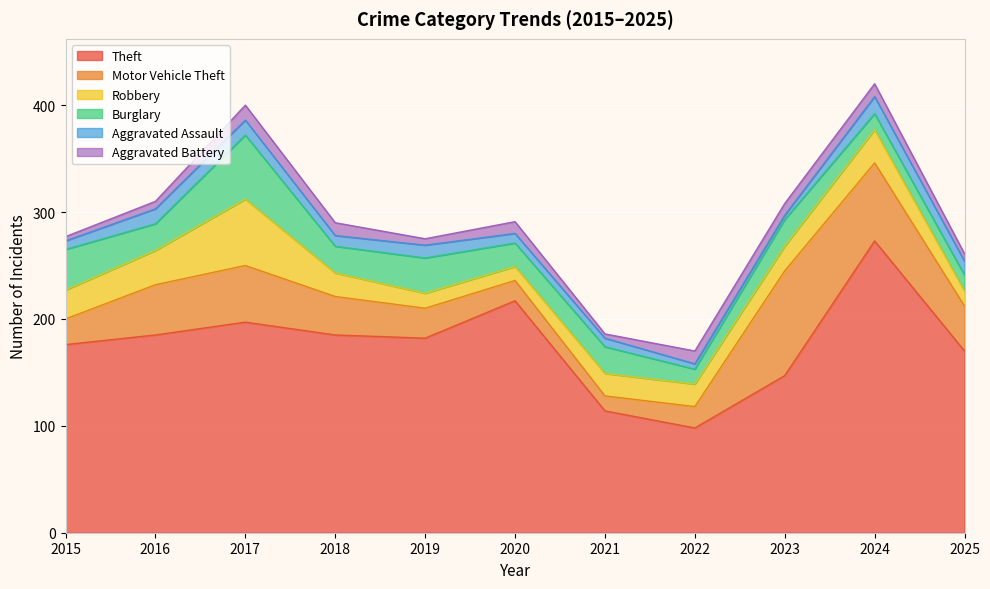

Which series changed the most between 2018 and 2022?

Theft